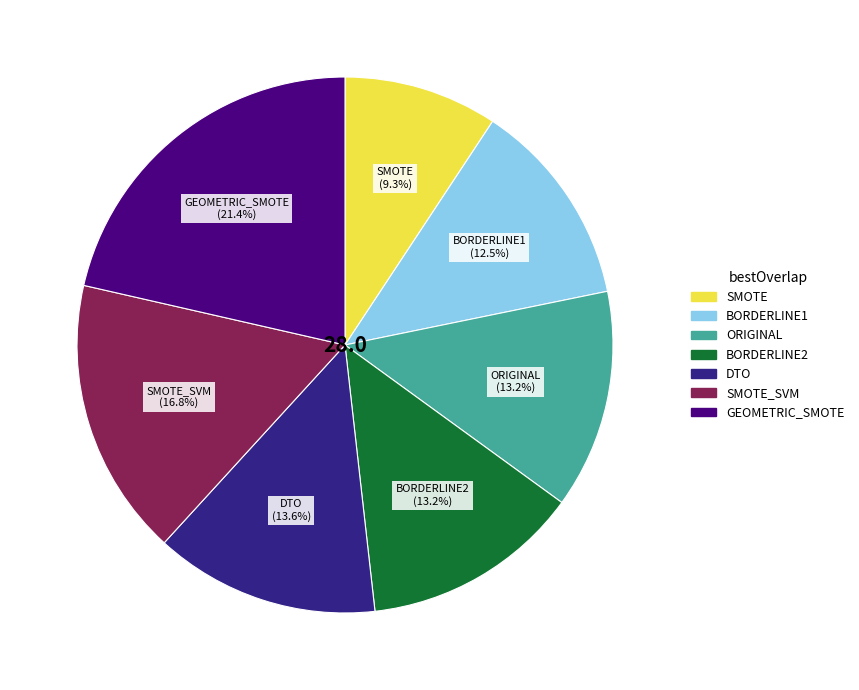

What percentage is the BORDERLINE2 slice, to the nearest percent?

13%